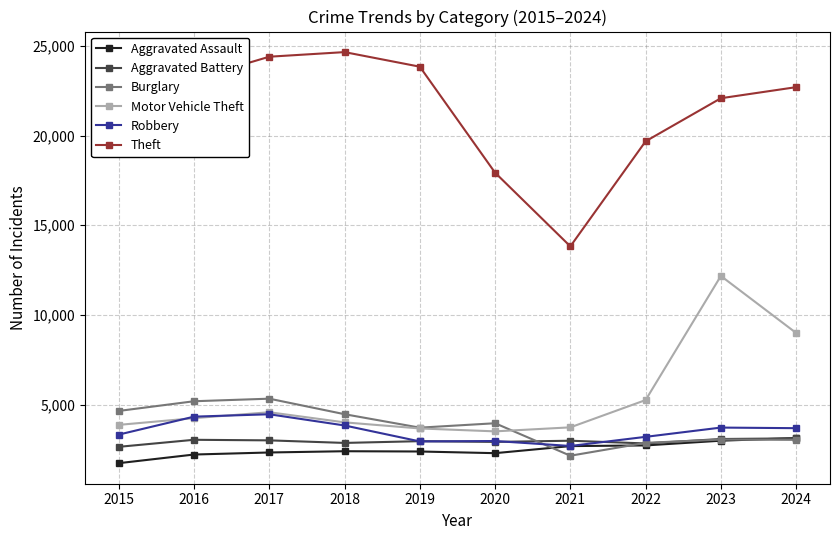

Which label corresponds to the smallest value in the chart?

2015